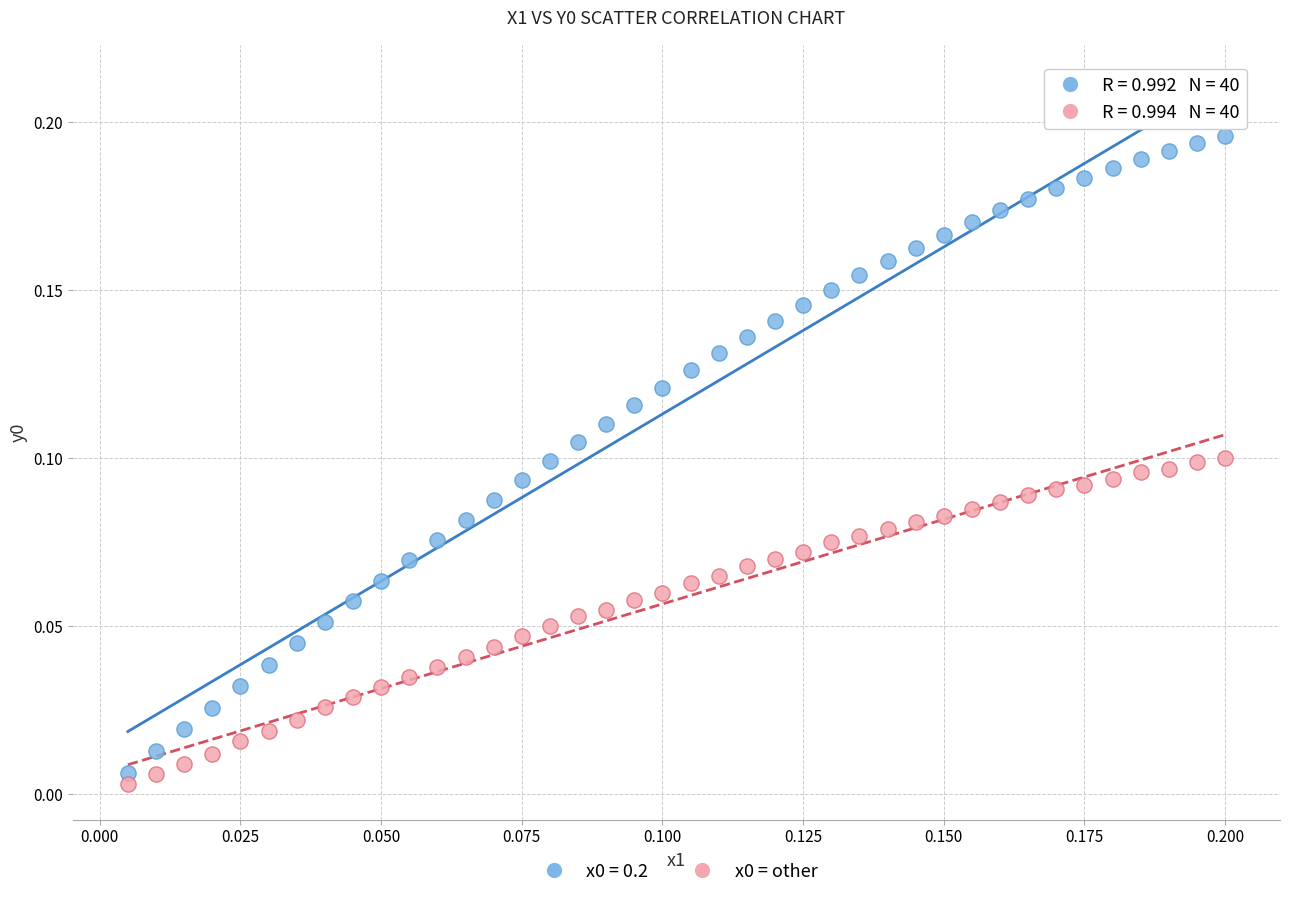

How many points are shown in the scatter plot?

80